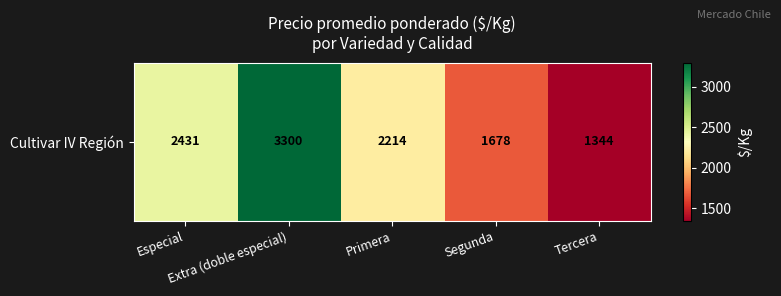

How many data points are less than 2214?

2